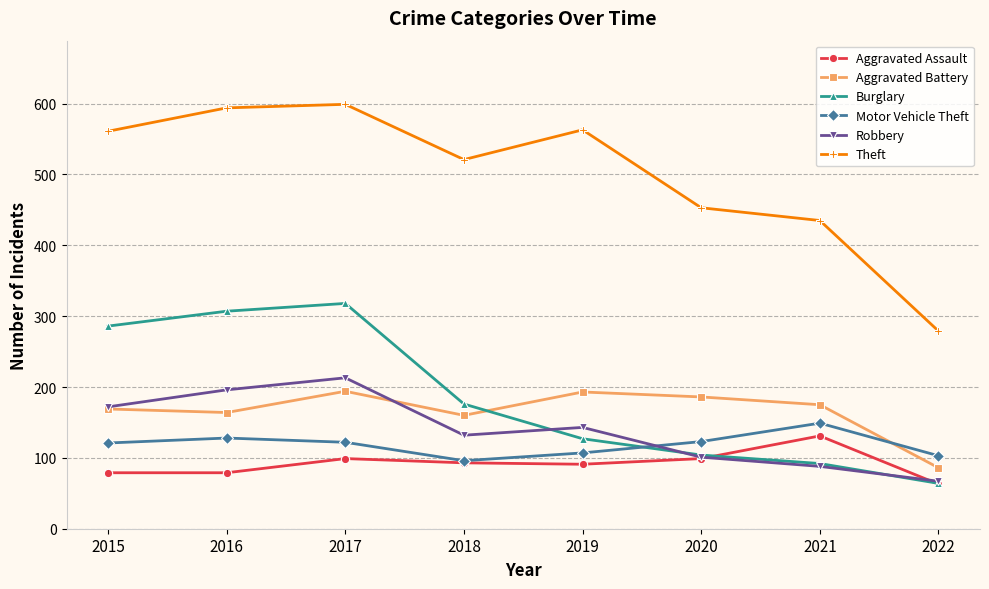

Which series changed the most between 2016 and 2019?

Burglary